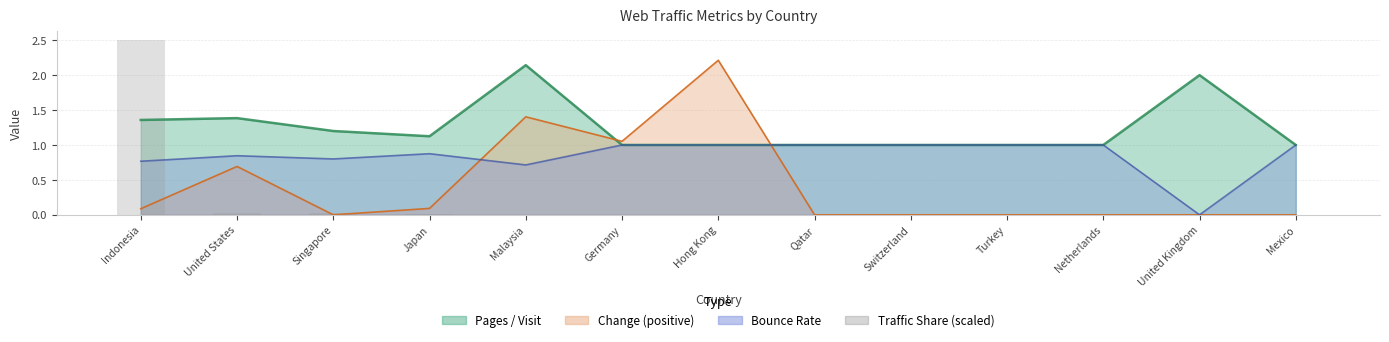

Which has a higher value, Hong Kong or Switzerland?

Hong Kong